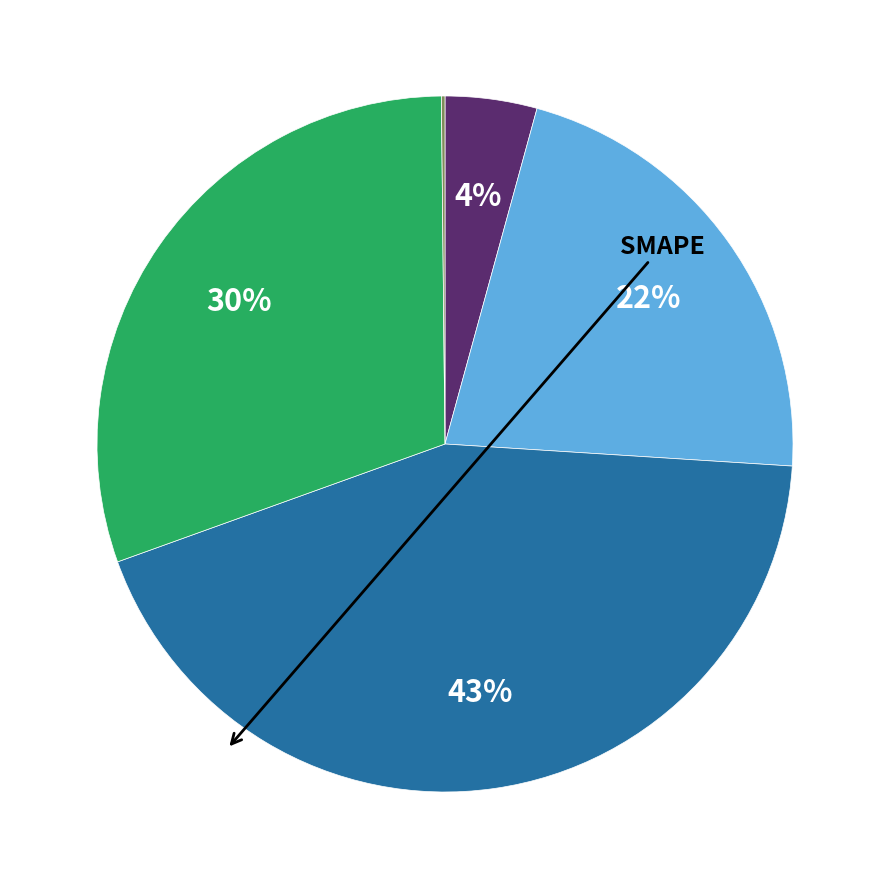

Does any single category account for the majority?

No